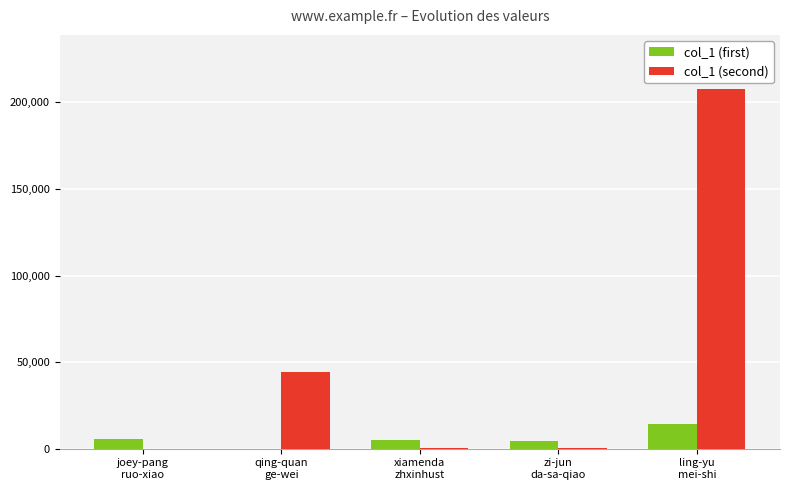

What is the greatest value displayed?

207807